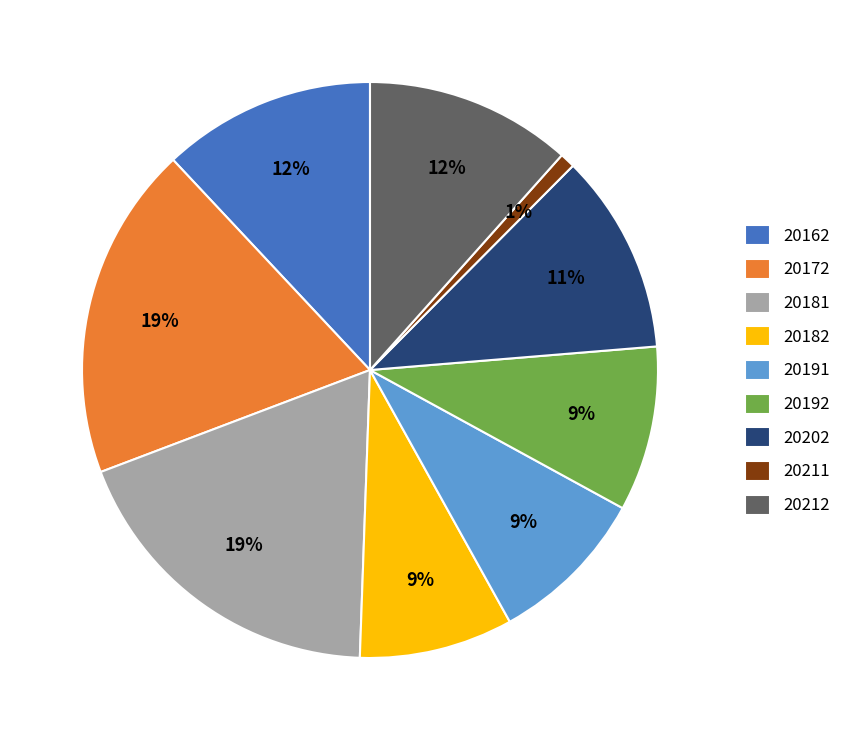

Is 20212 the majority of the pie?

No